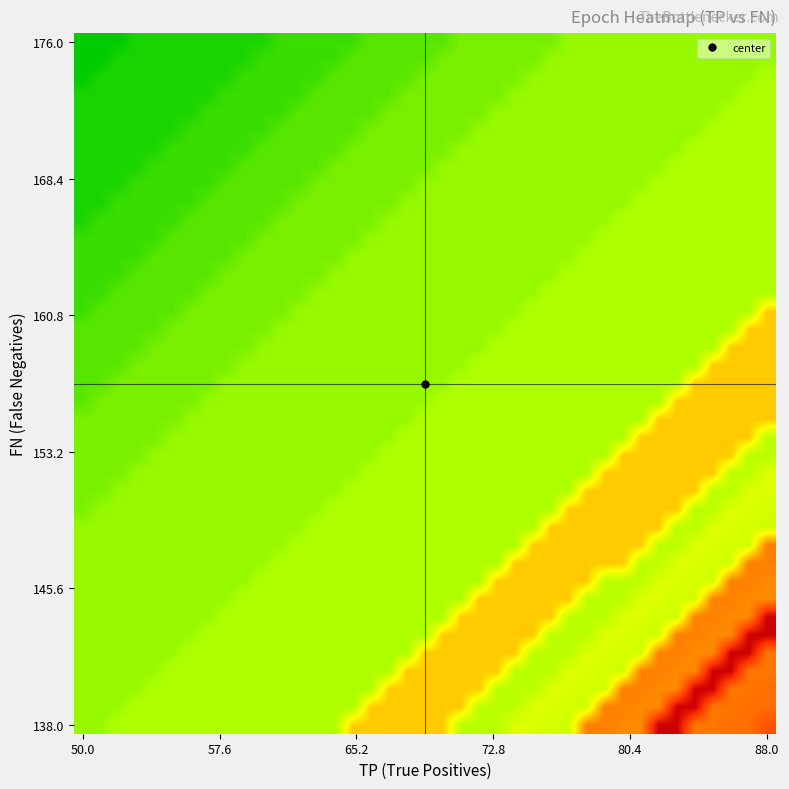

Count the number of data series in this chart.

39